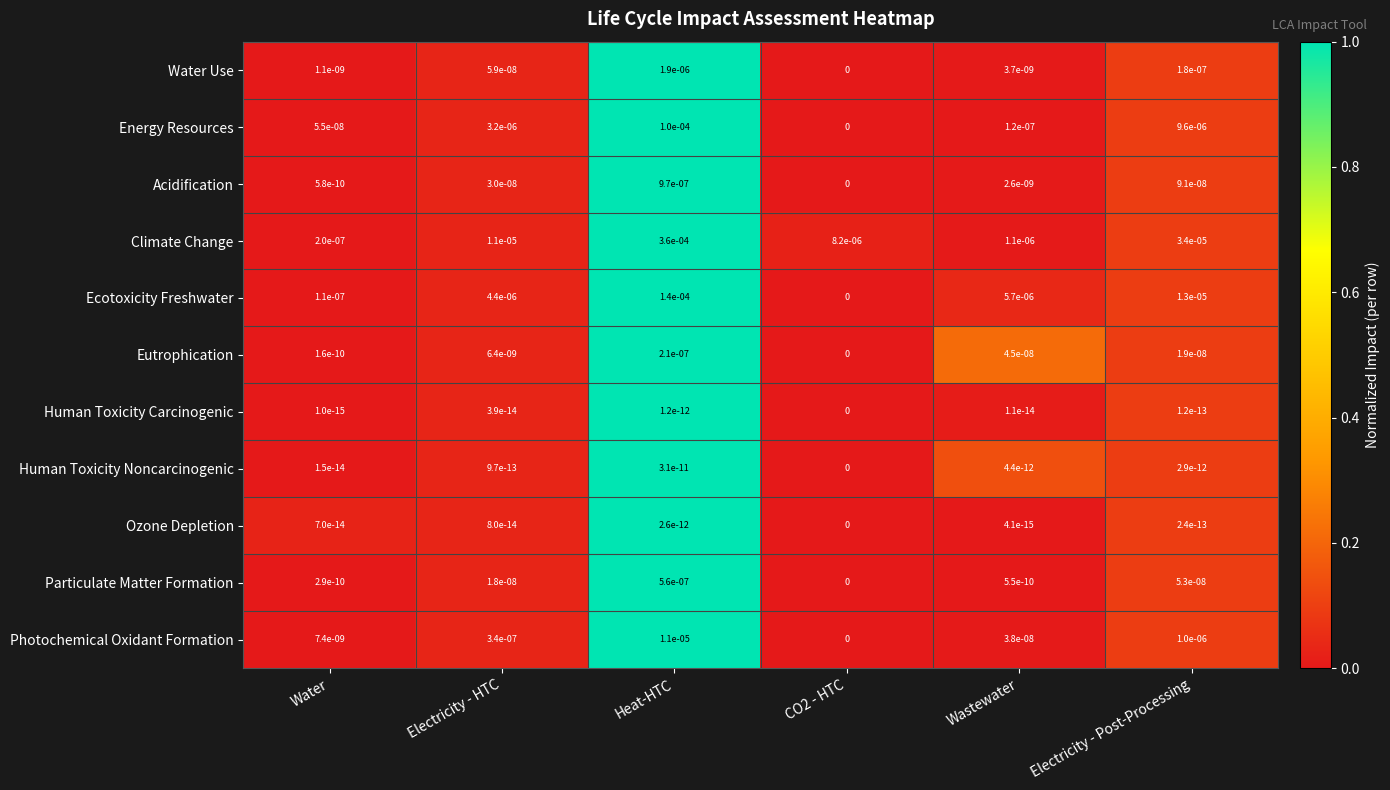

At how many categories does at least one series exceed 0?

6